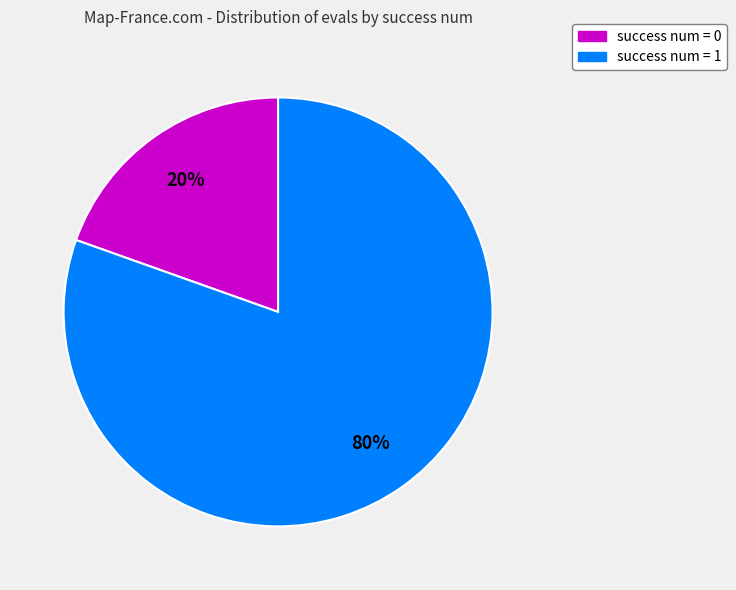

Is there any slice that represents more than half of the pie?

Yes